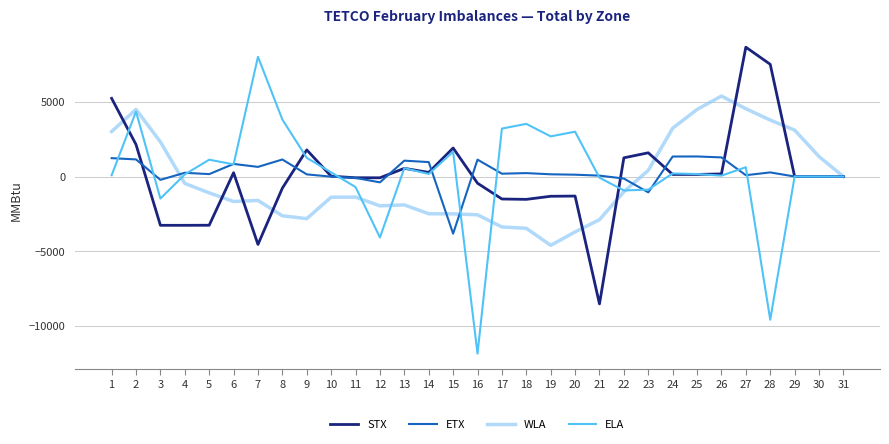

Is the value of ELA at 20 greater than the value of STX at 28?

No